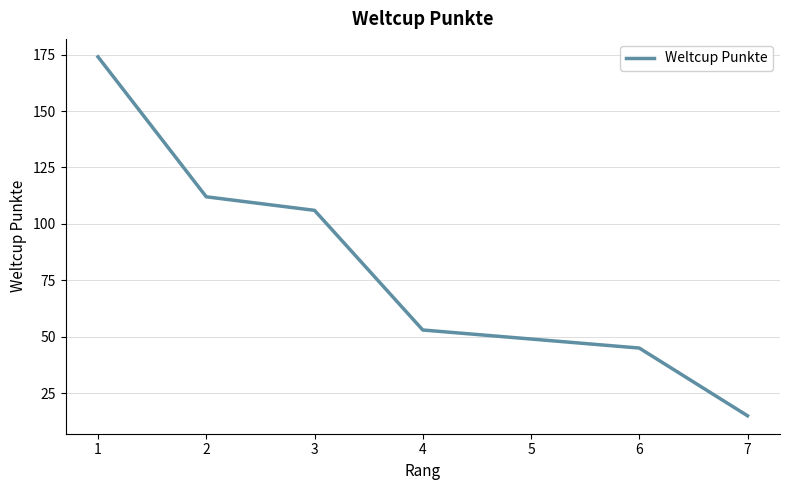

At which category does the chart reach its peak across all series?

1